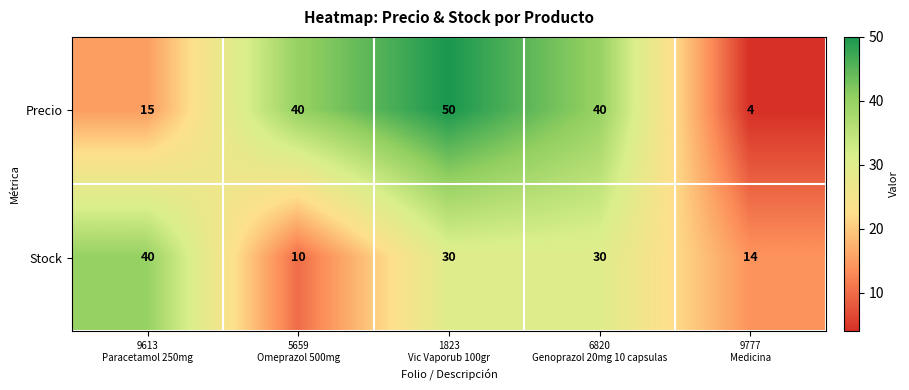

At how many categories does at least one series exceed 34?

4